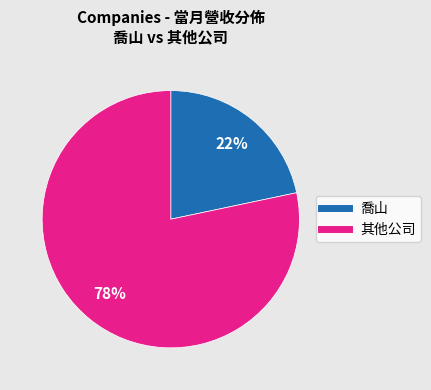

Does any single category account for the majority?

Yes